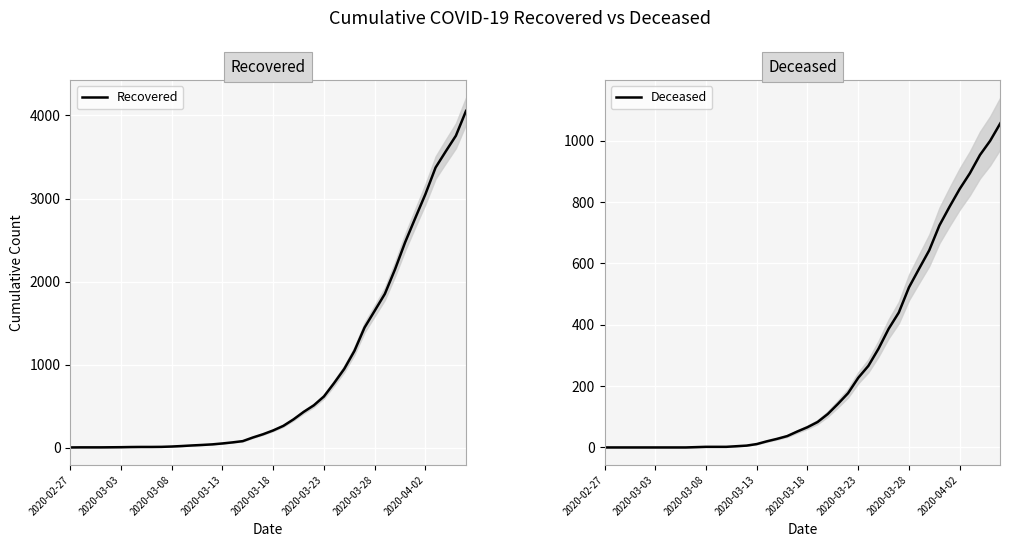

What is the value of the Recovered point at the 38th from the left?

3567